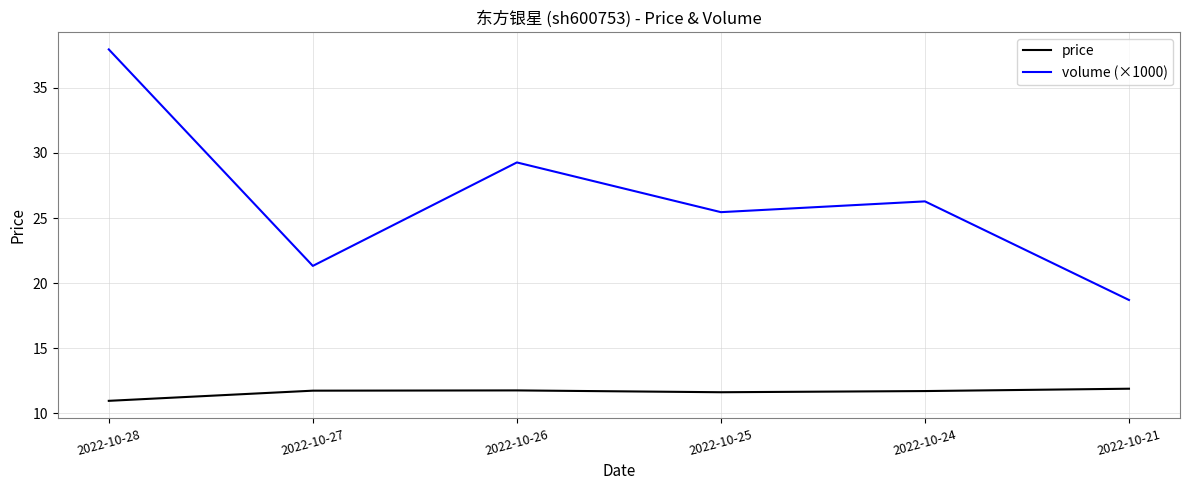

Read the volume (×1000) value at 2022-10-24.

26.3